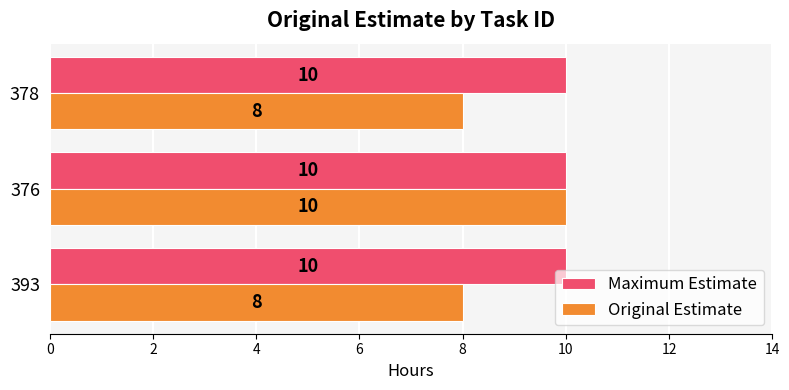

Rank the series by their average value, from lowest to highest.

Original Estimate, Maximum Estimate